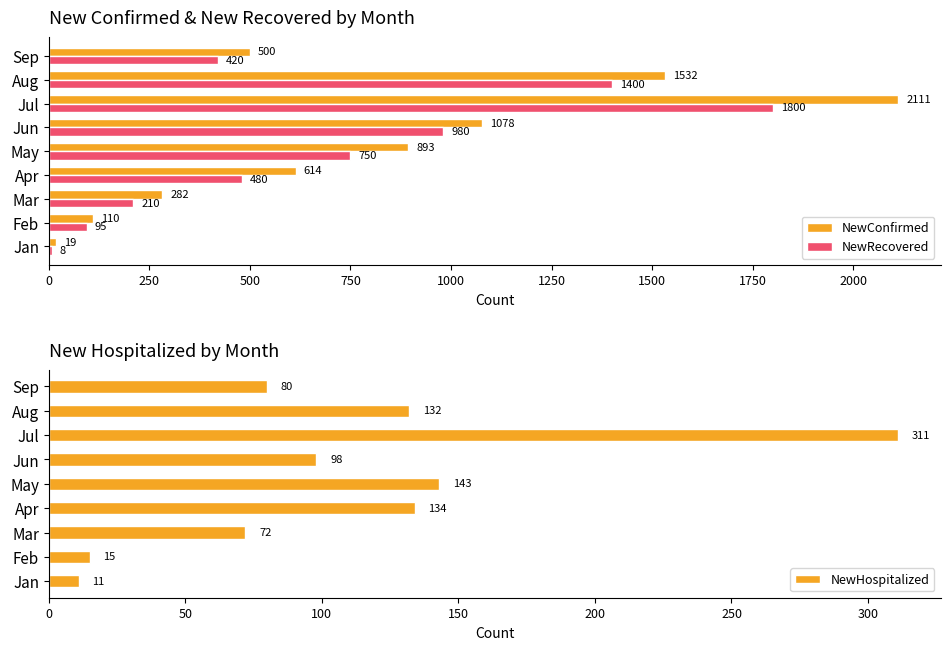

What value does the NewConfirmed series have at Mar?

282